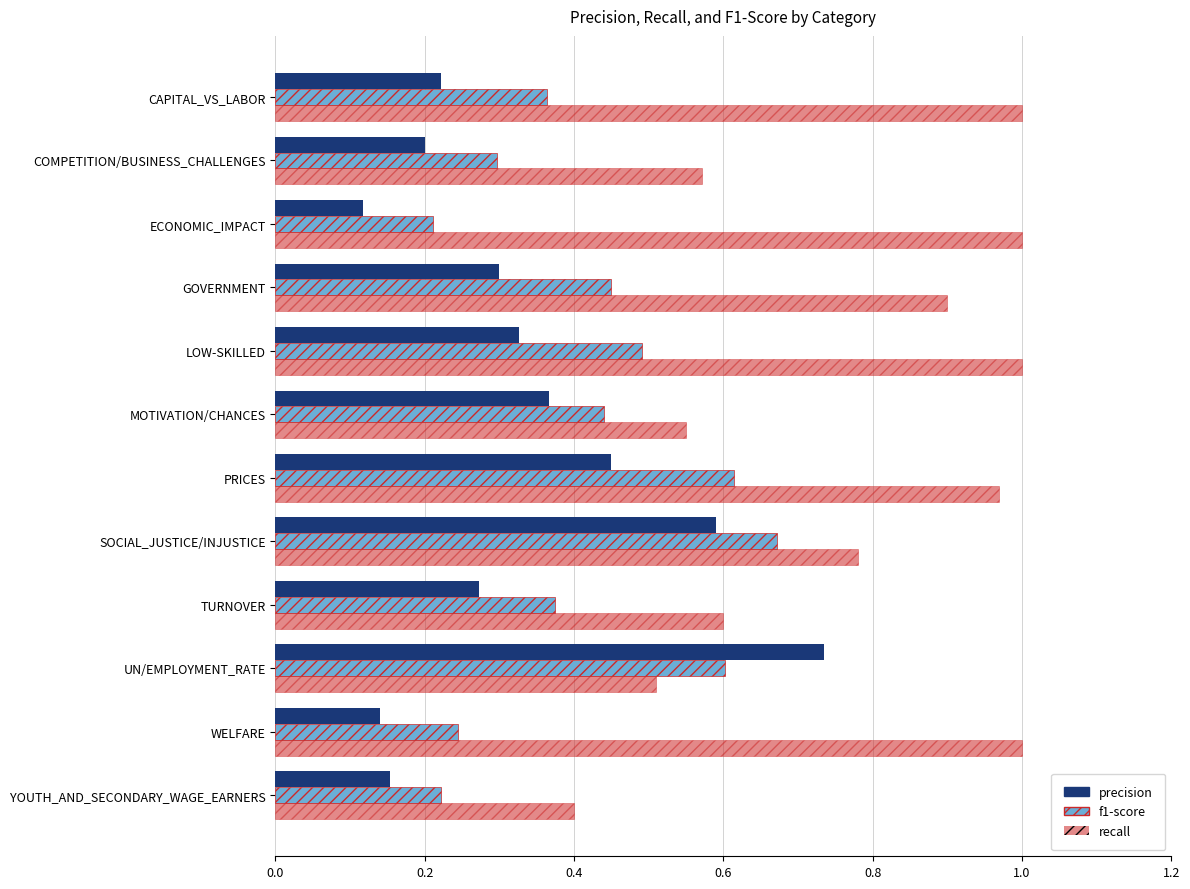

What is the sum of all precision values?

3.9